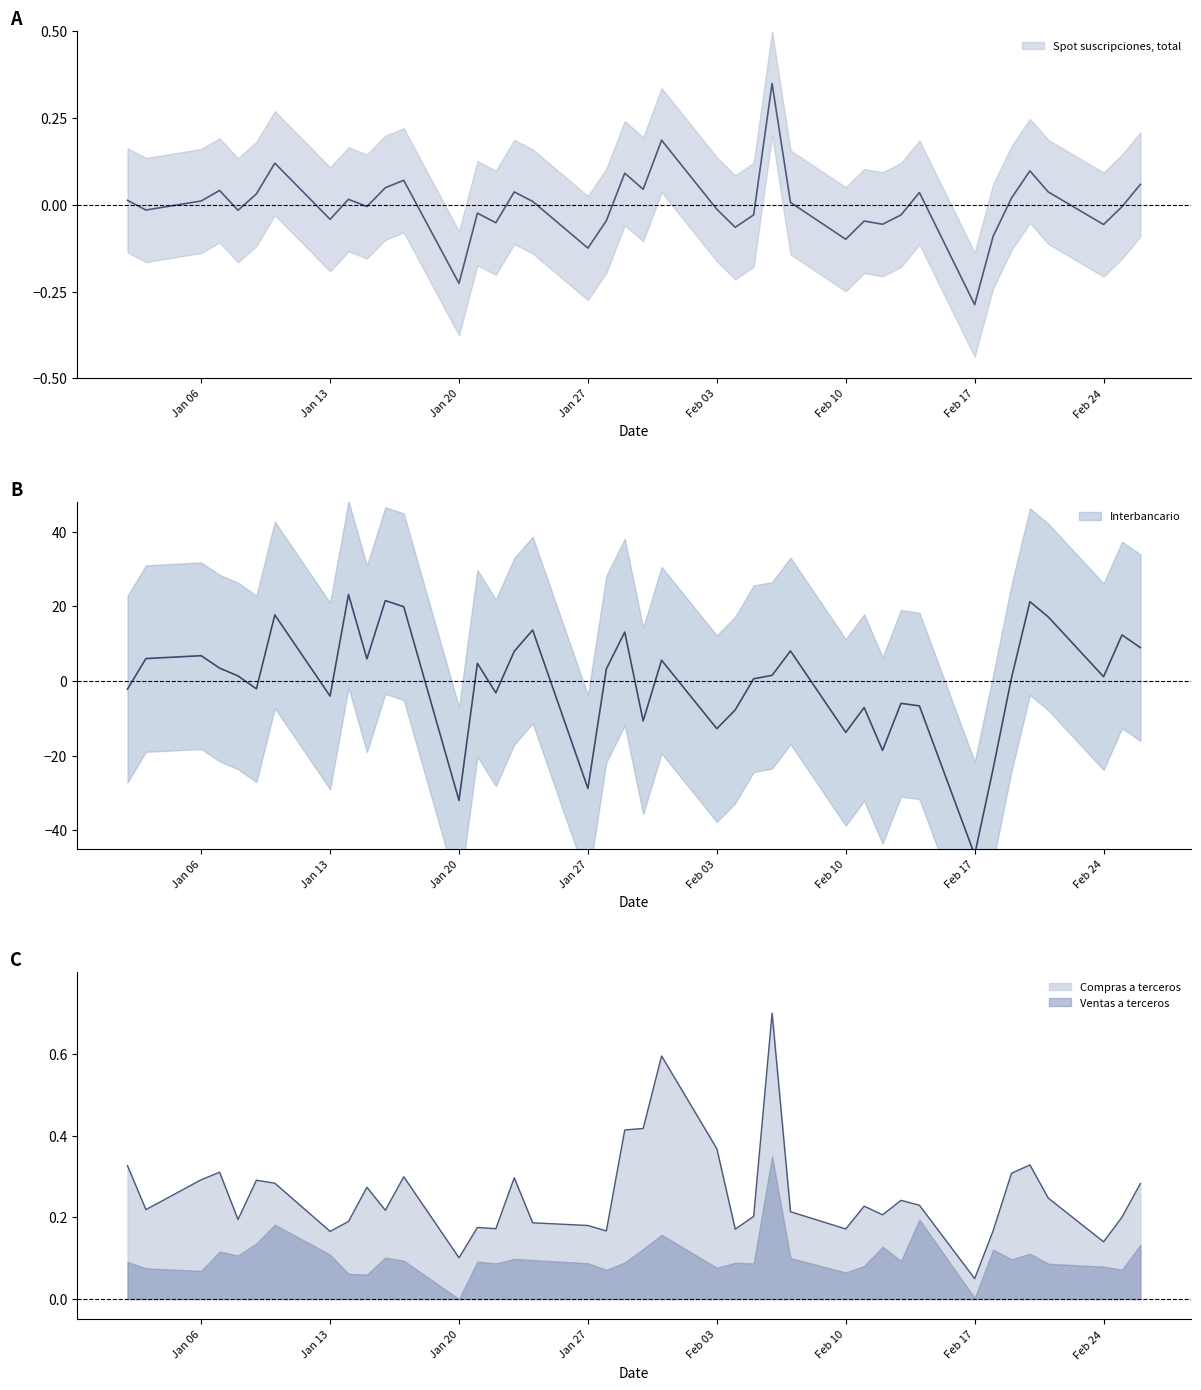

Does the chart display data point markers on the line(s)?

No